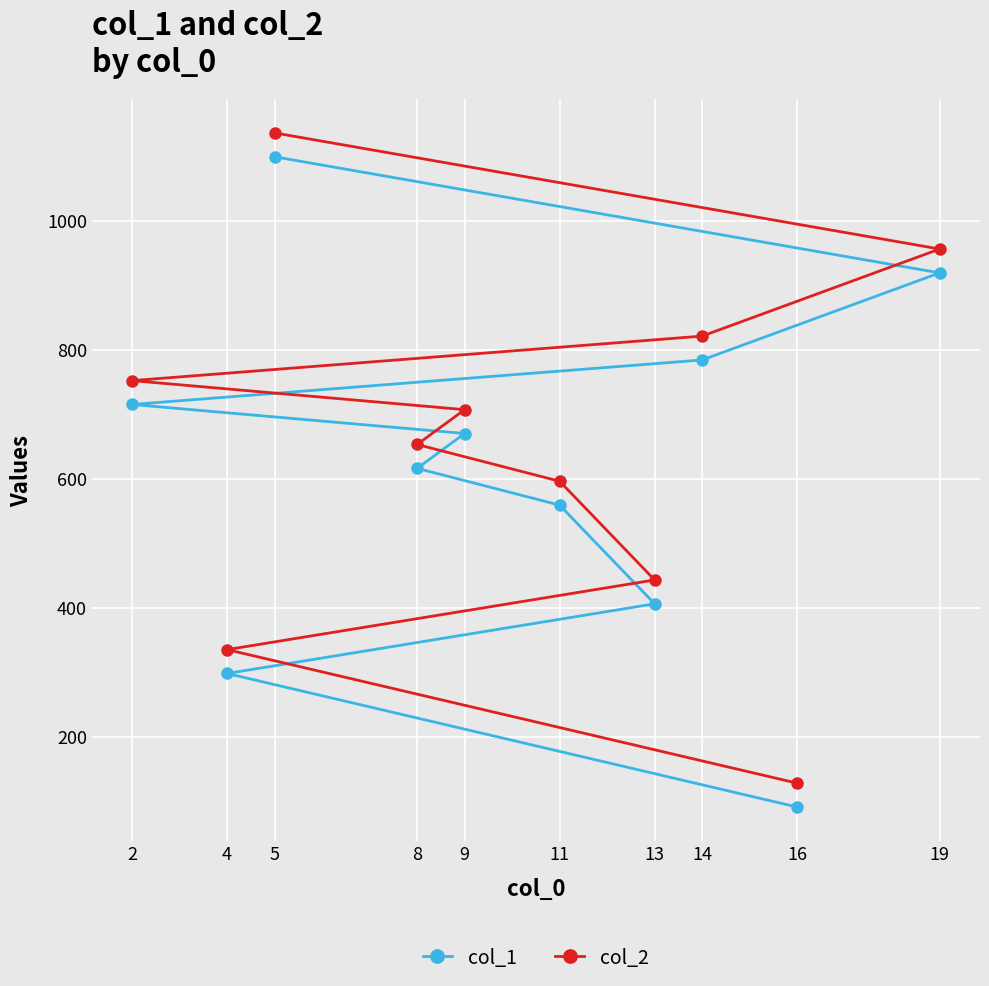

True or false: col_1 and col_2 cross at least once.

False